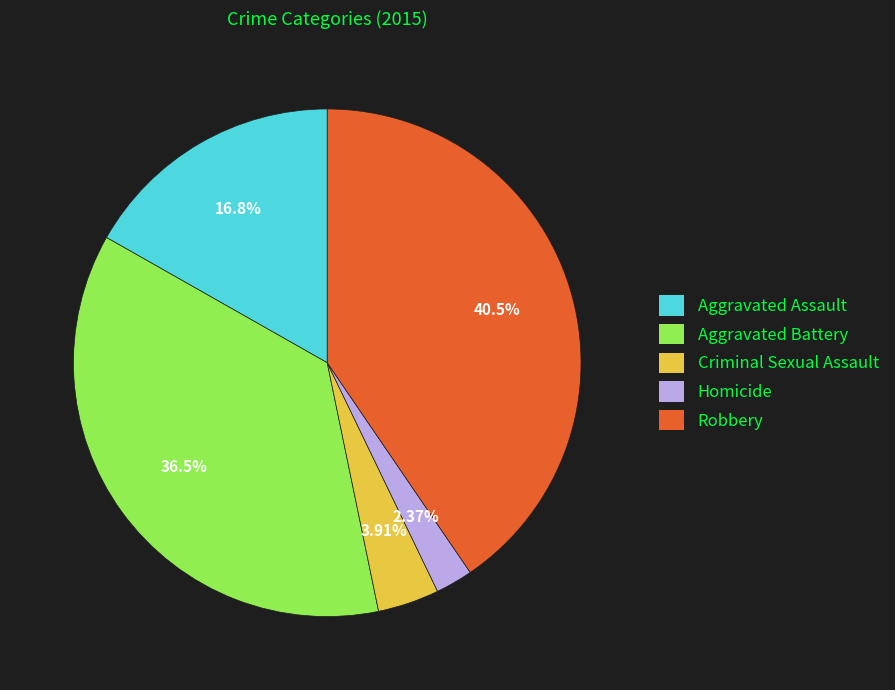

How many slices are in this pie chart?

5